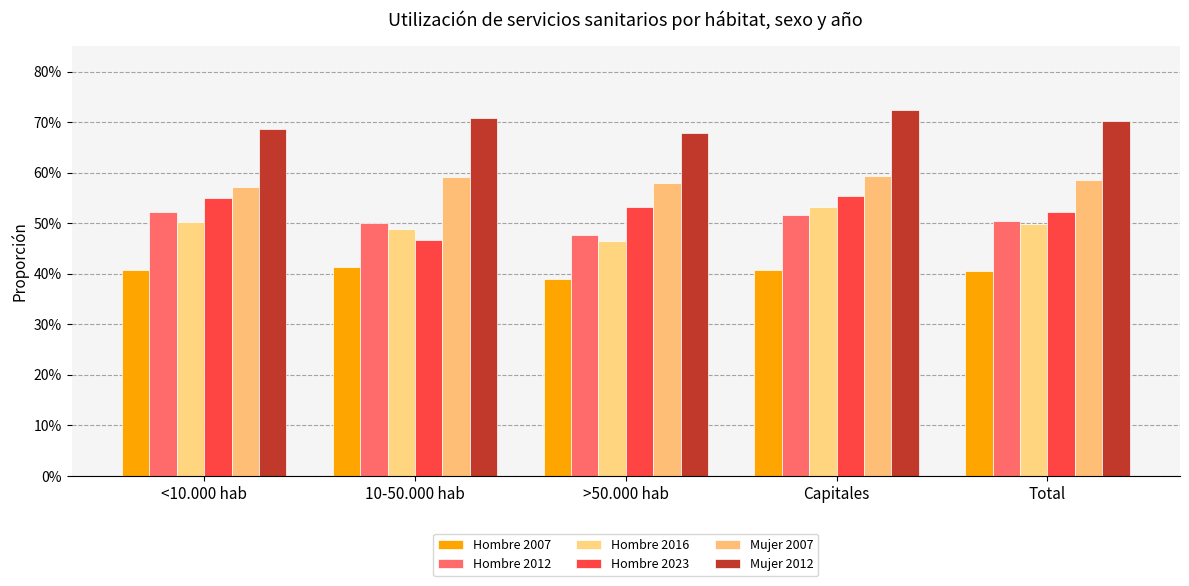

Which has a higher value, 10-50.000 hab or Capitales?

10-50.000 hab